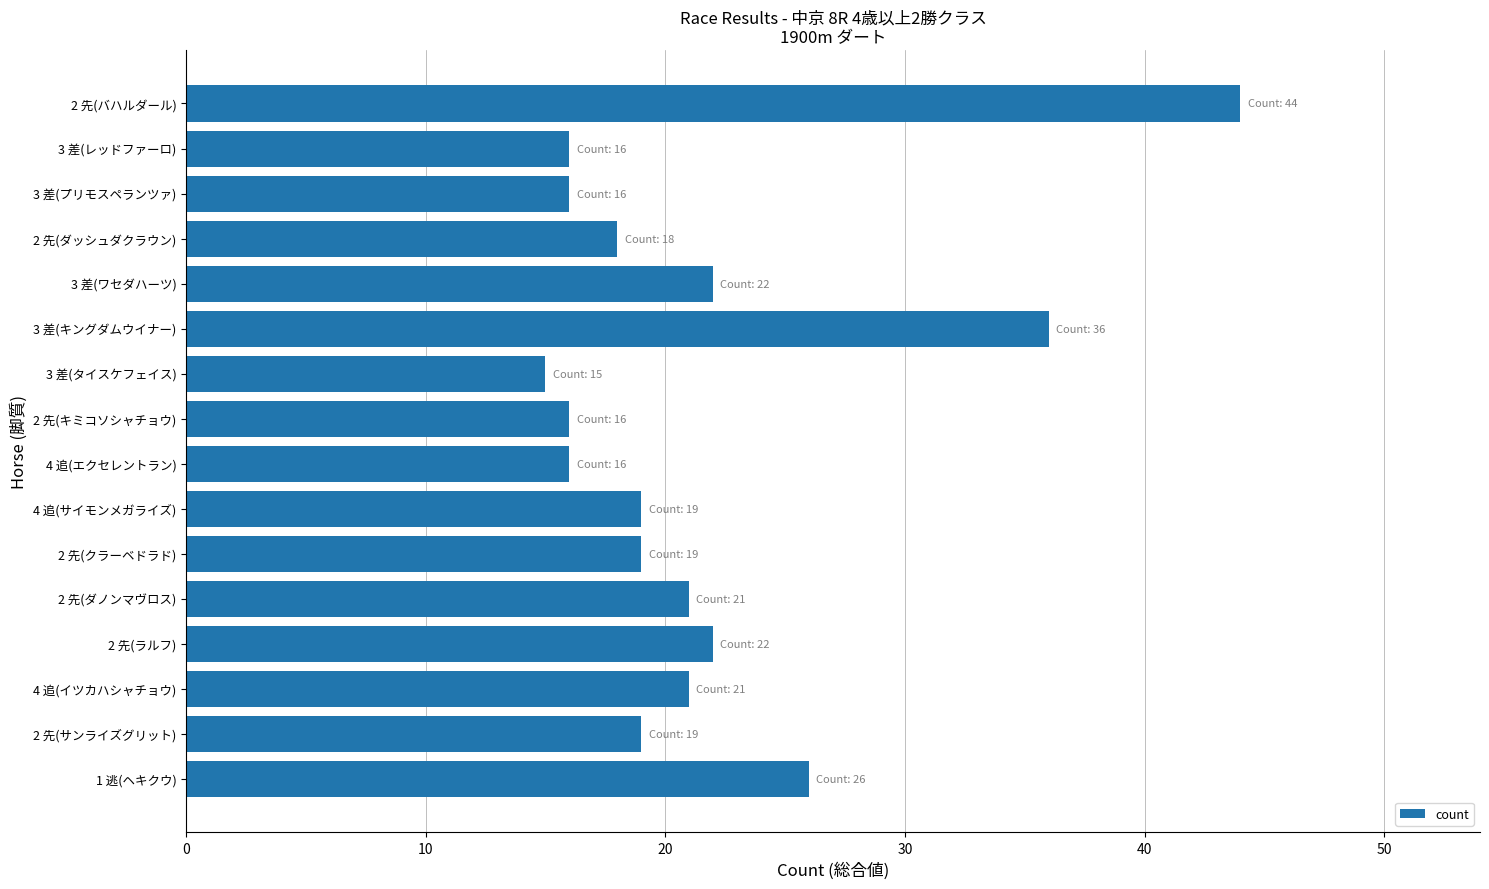

Approximately how many times larger is the value at 3 差(キングダムウイナー) compared to 3 差(ワセダハーツ)?

1.6